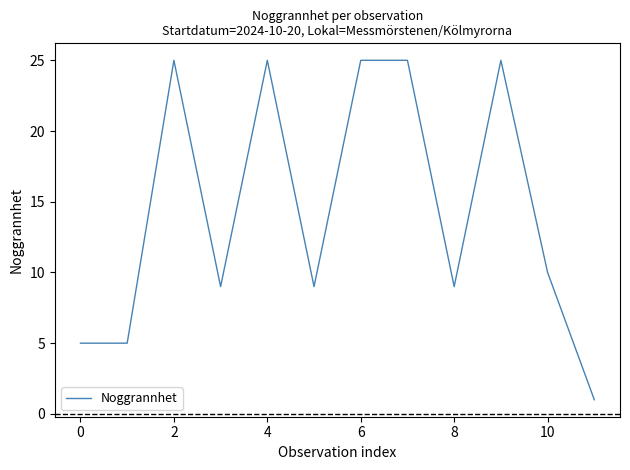

What is the maximum value shown in the chart?

25